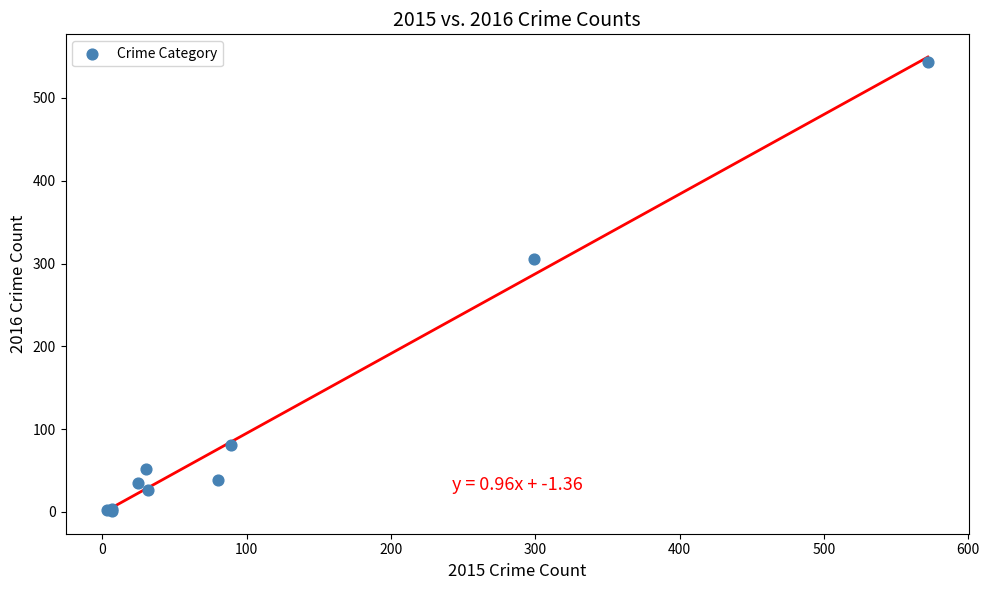

What Y value in the scatter plot is closest to 272?

305